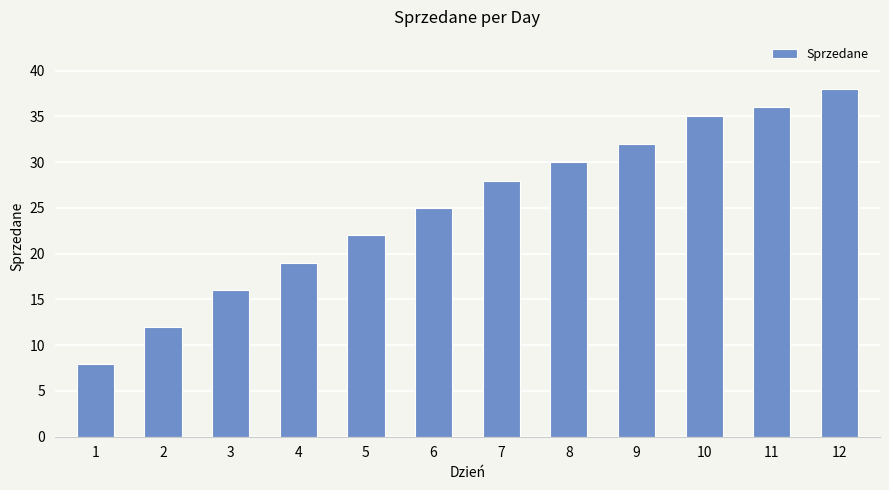

What is the ratio of the value at 3 to the value at 1?

2.0